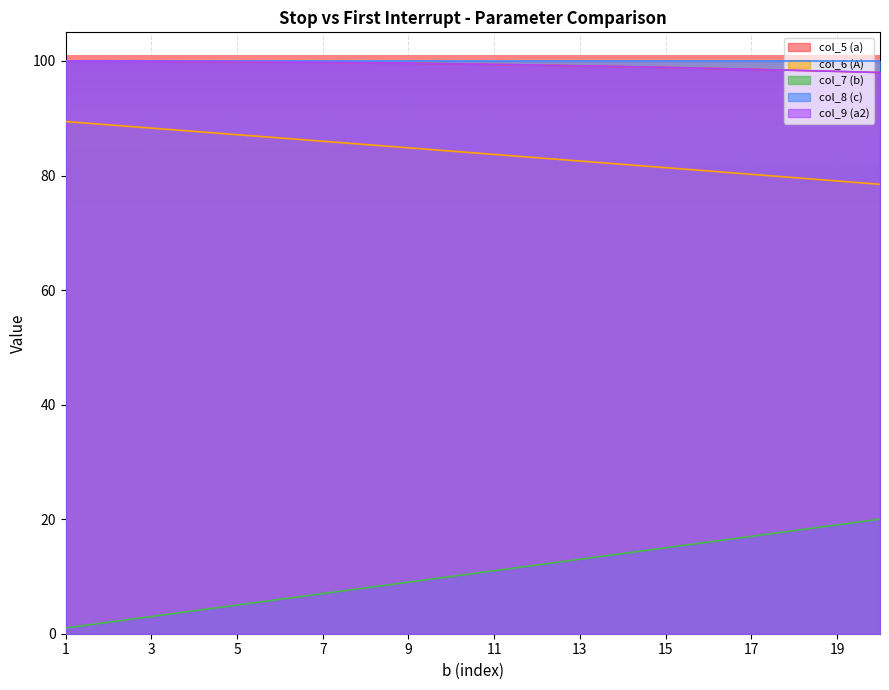

Which category has the highest value across all series?

1